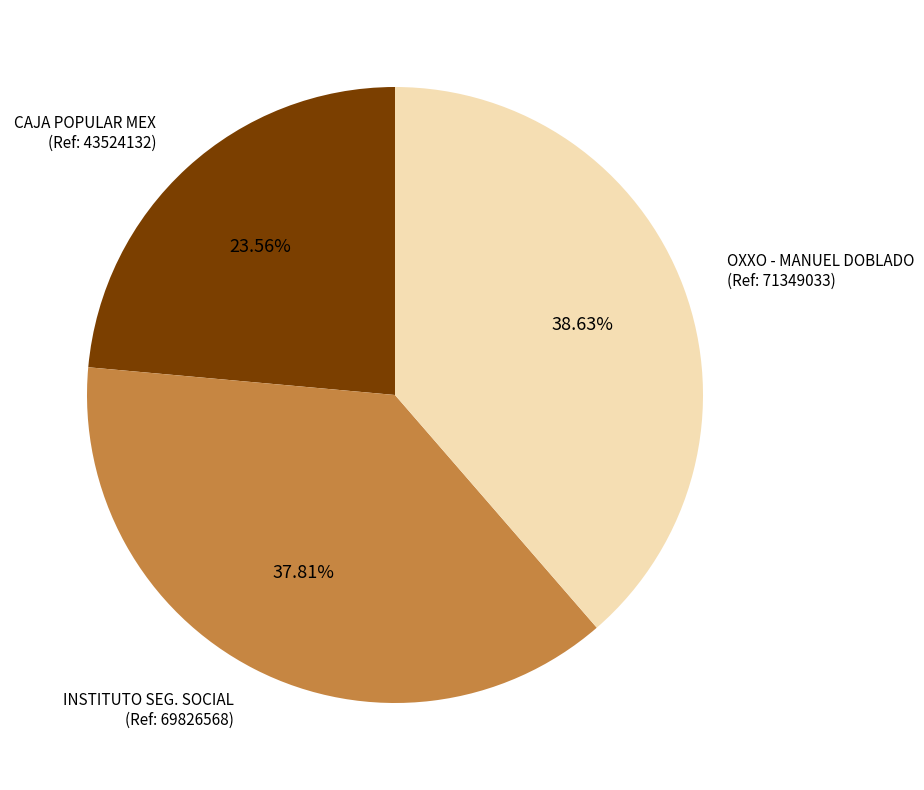

To the nearest percent, what is the difference between the largest and smallest slice percentages?

15%